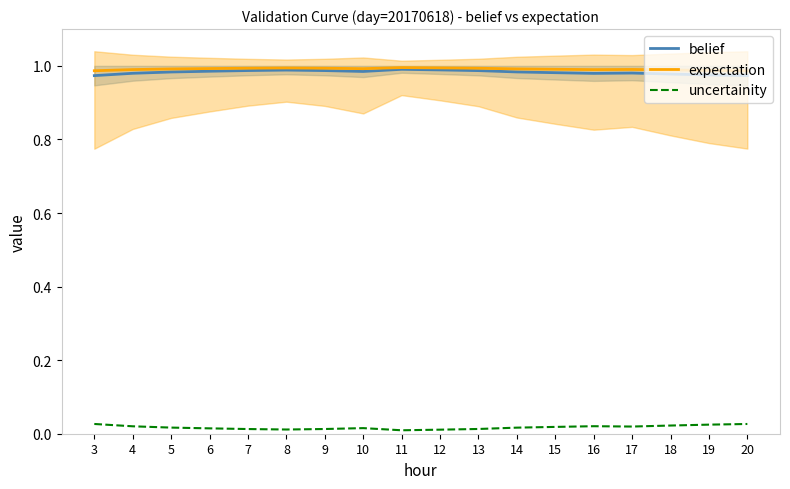

In uncertainity, how many points are higher than both neighbors (excluding endpoints)?

2